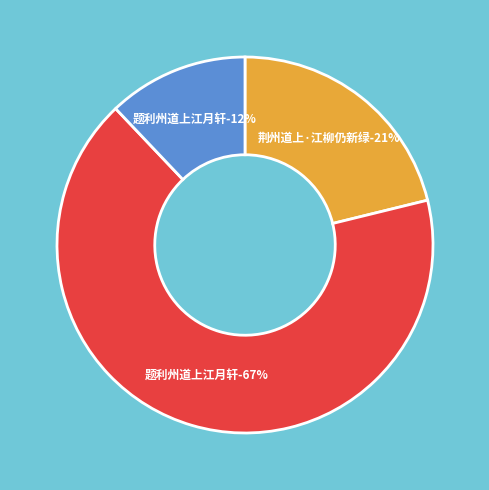

True or false: 荆州道上·江柳仍新绿 accounts for 21% of the total.

True